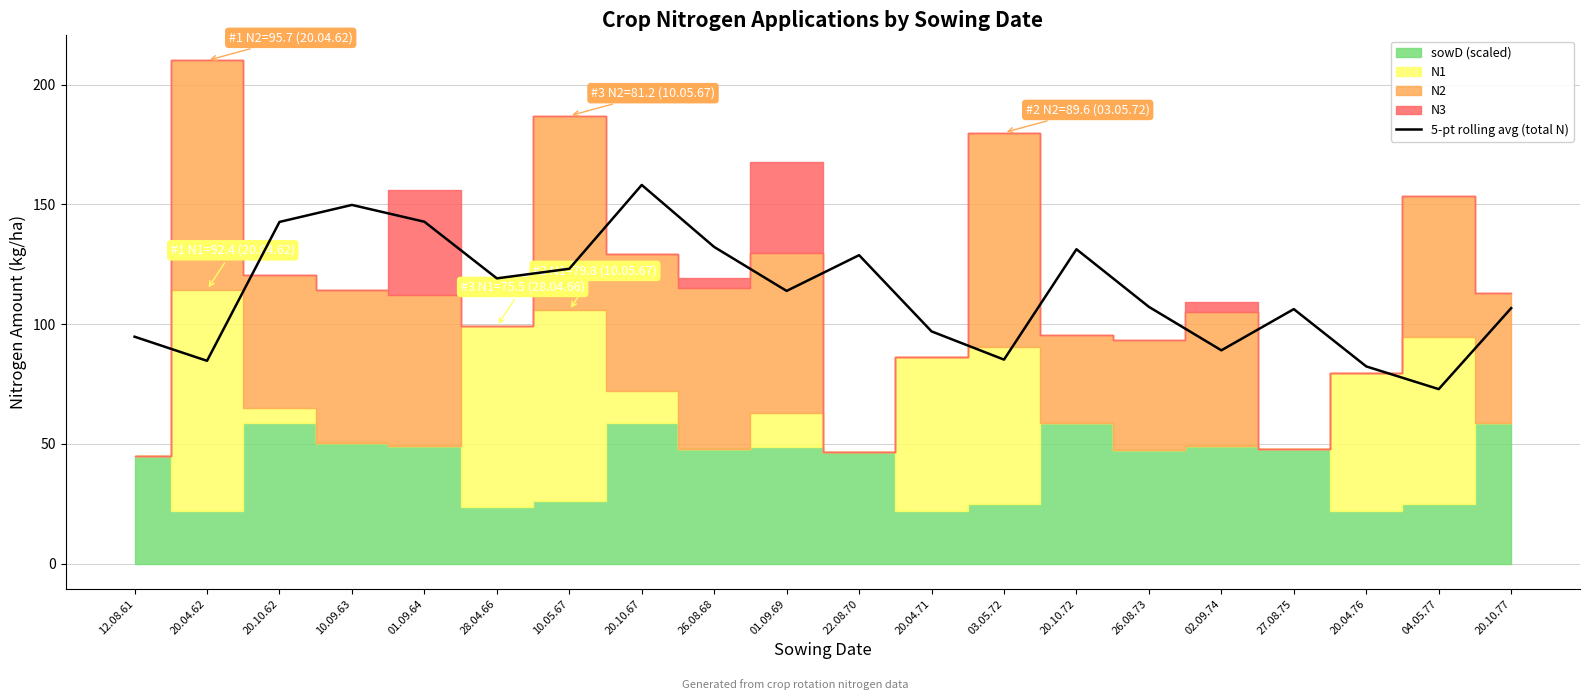

True or false: the data shows 174.2 at 20.04.71.

False